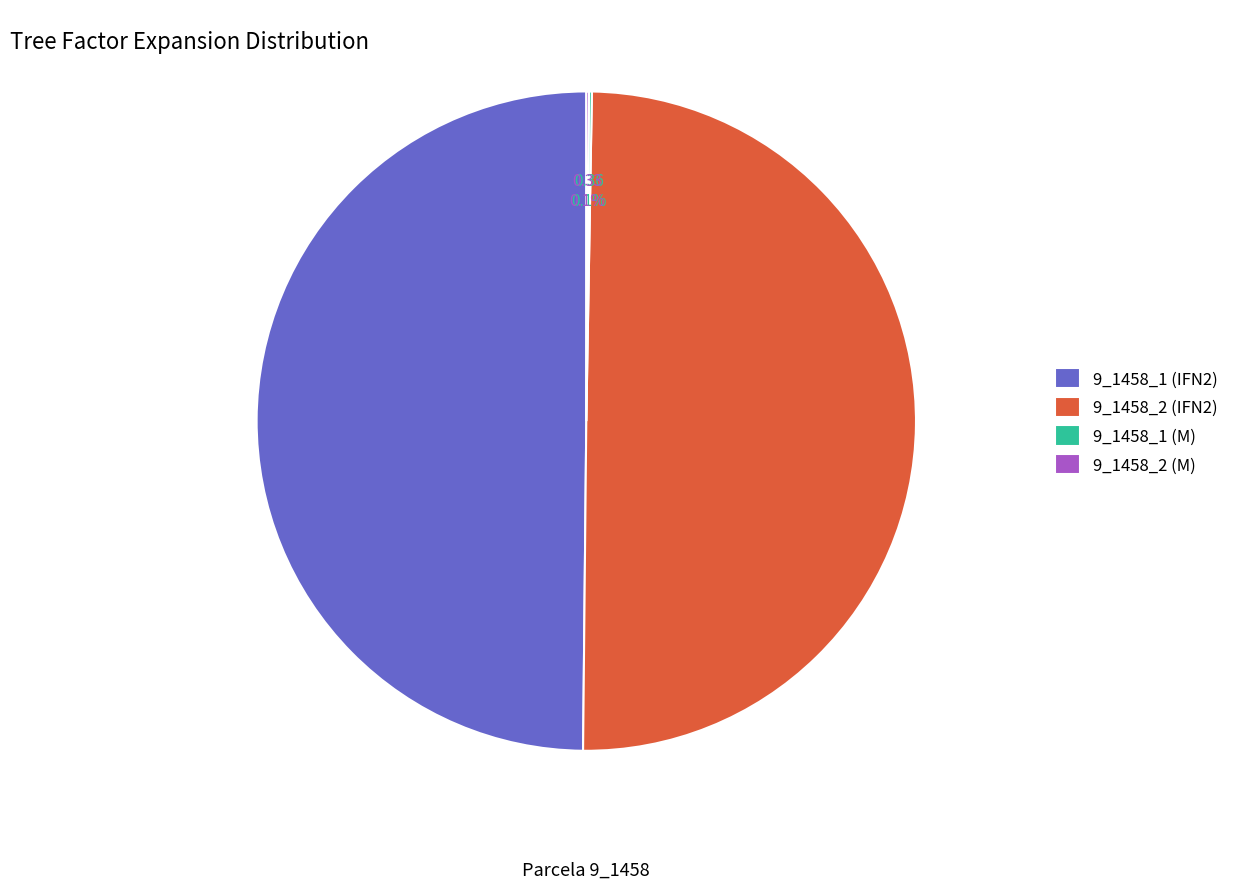

To the nearest percent, what is the average slice percentage?

25%